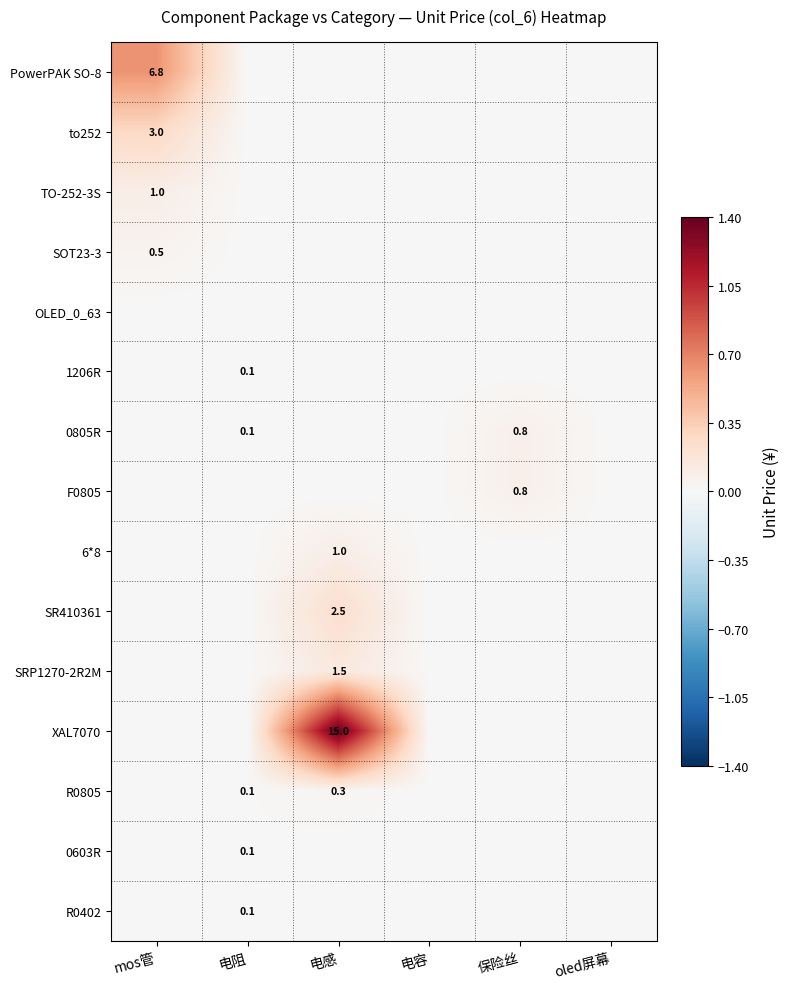

True or false: XAL7070 has a value of 0.0 at 保险丝.

True